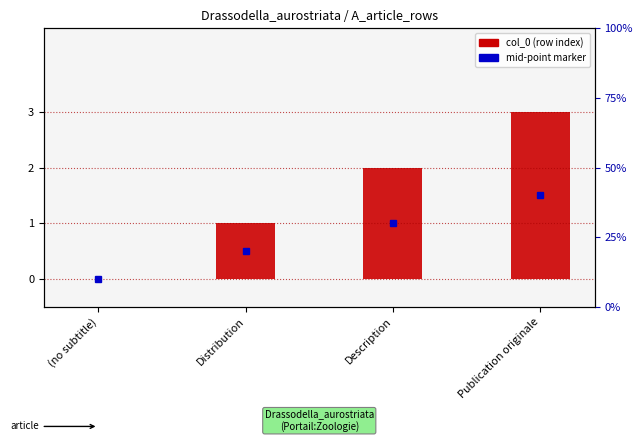

What position from the right is Distribution?

3